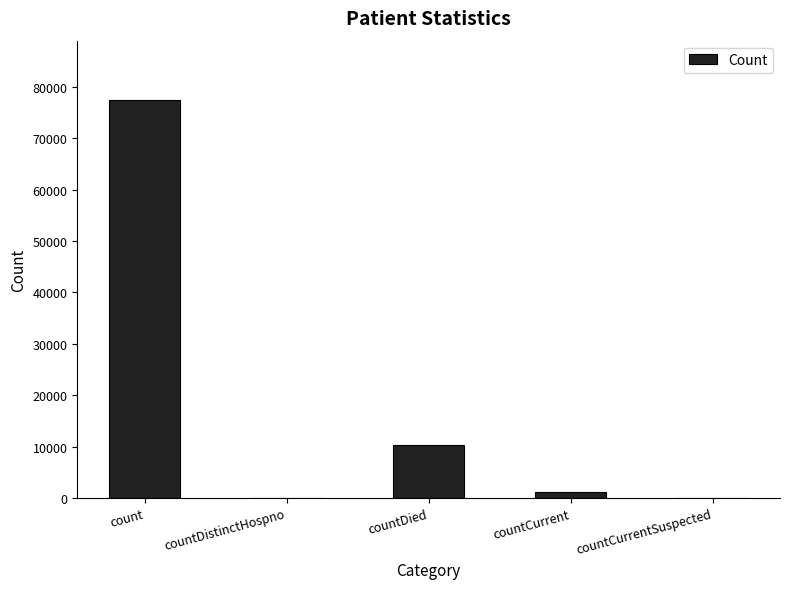

How many categories are shown in the chart?

5